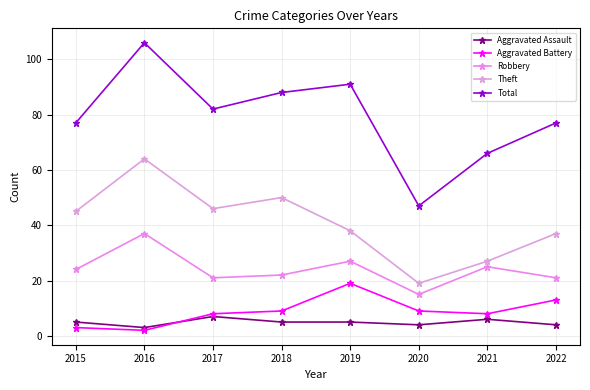

What is the total value across all series at 2018?

174